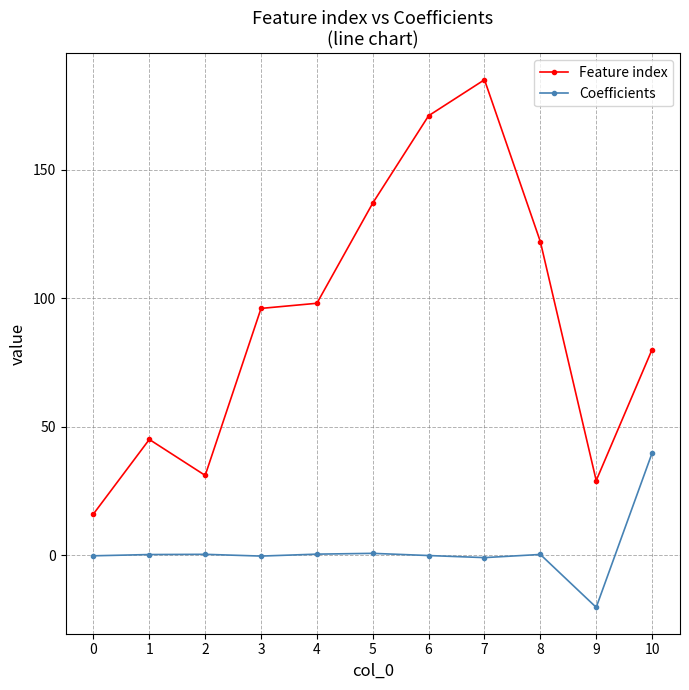

Where is the first local minimum for Feature index?

2